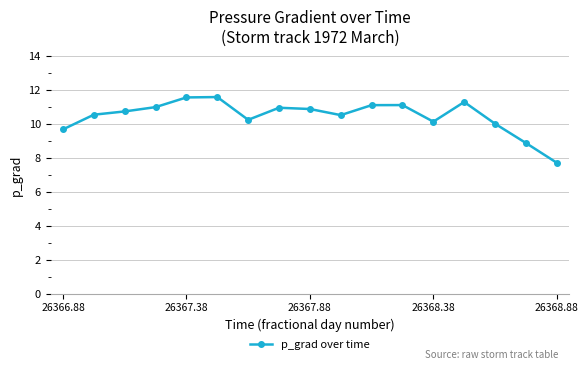

What is the minimum value shown in the chart?

7.7